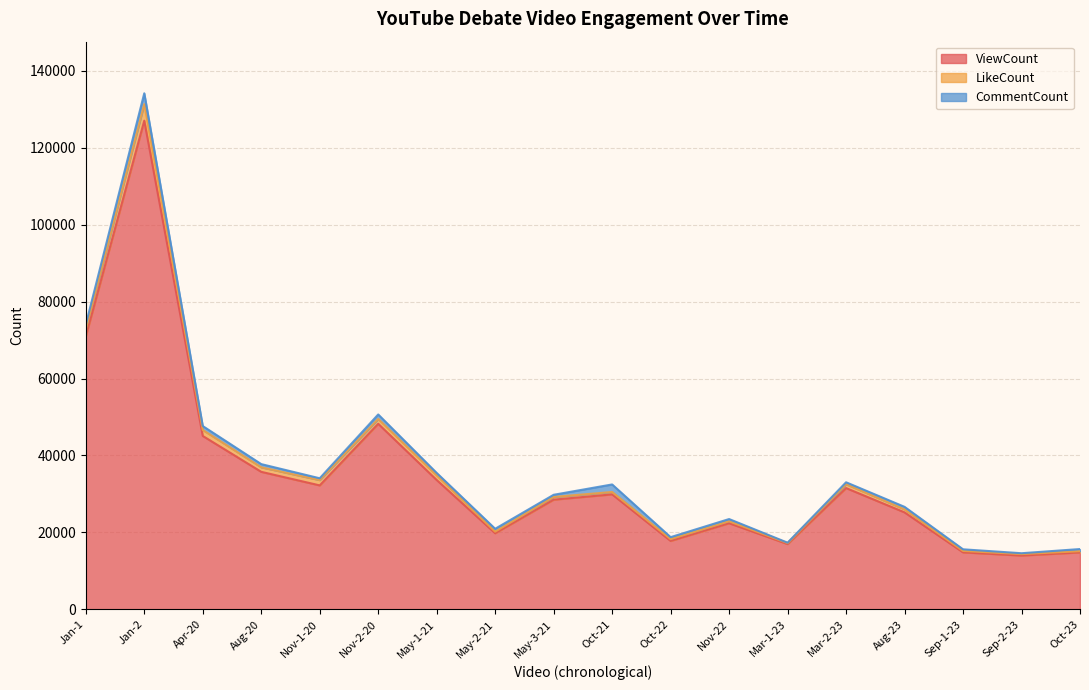

What are all the series names shown in the legend?

ViewCount, LikeCount, CommentCount